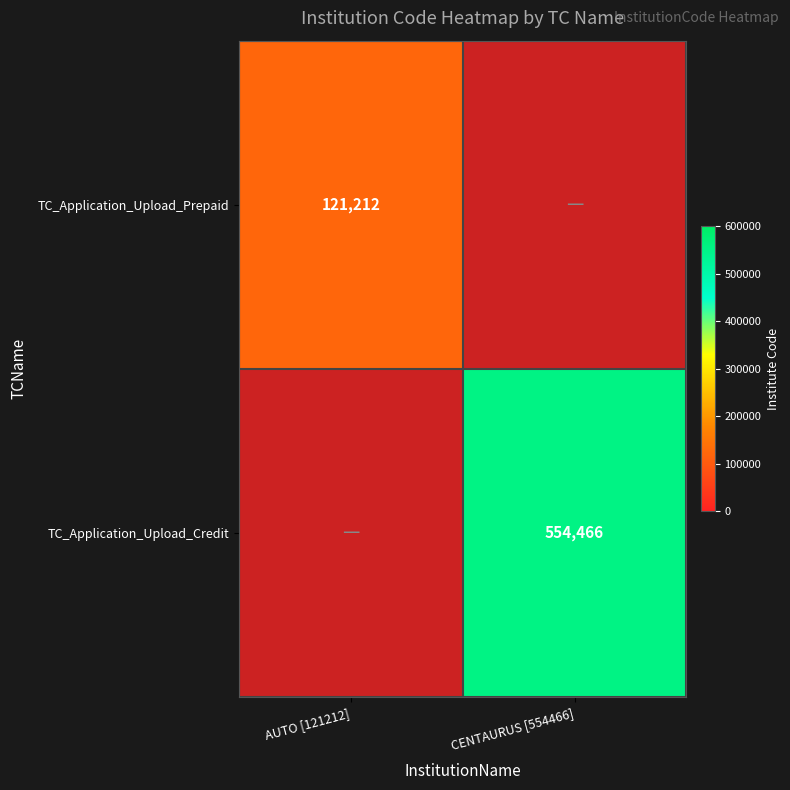

Is it true that TC_Application_Upload_Prepaid equals 121212 at AUTO [121212]?

True